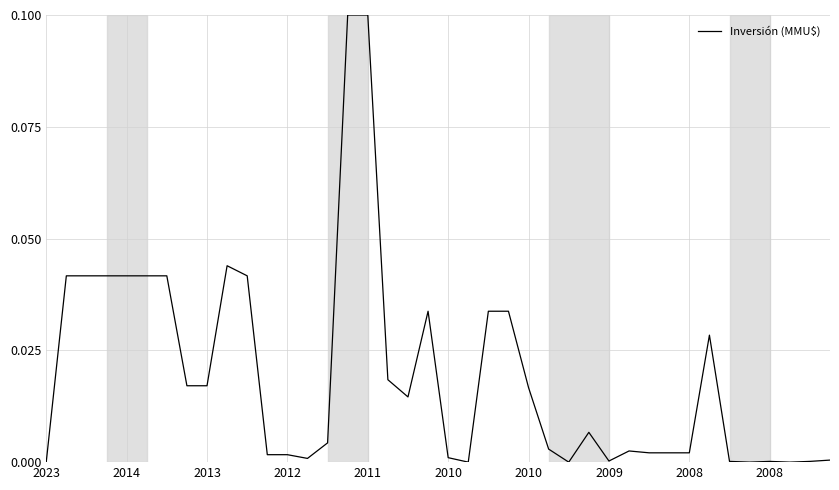

Does the chart have visible grid lines?

Yes